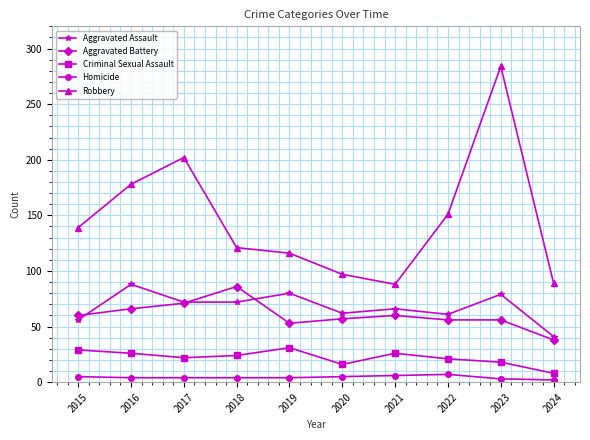

Rank the series at 2016 from highest to lowest value.

Robbery, Aggravated Assault, Aggravated Battery, Criminal Sexual Assault, Homicide